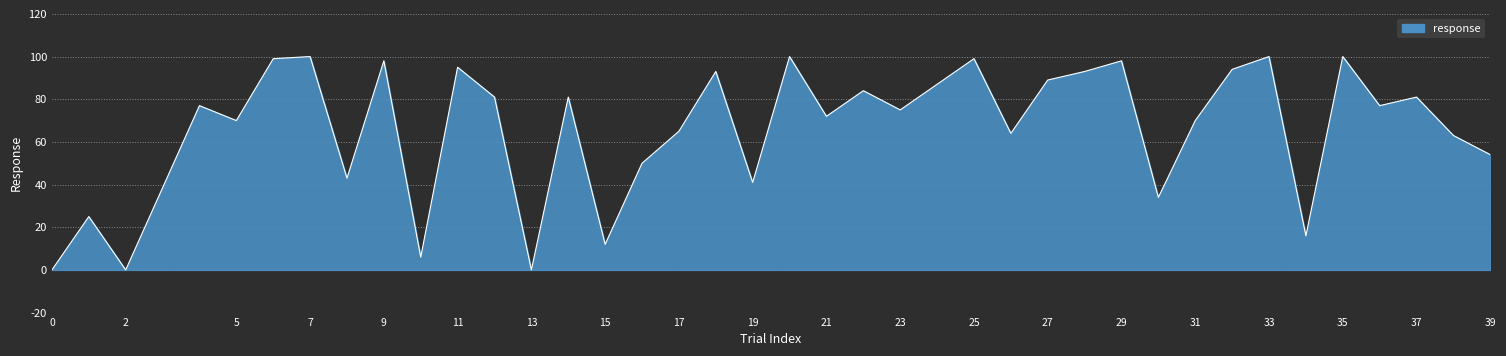

What is the greatest value displayed?

100